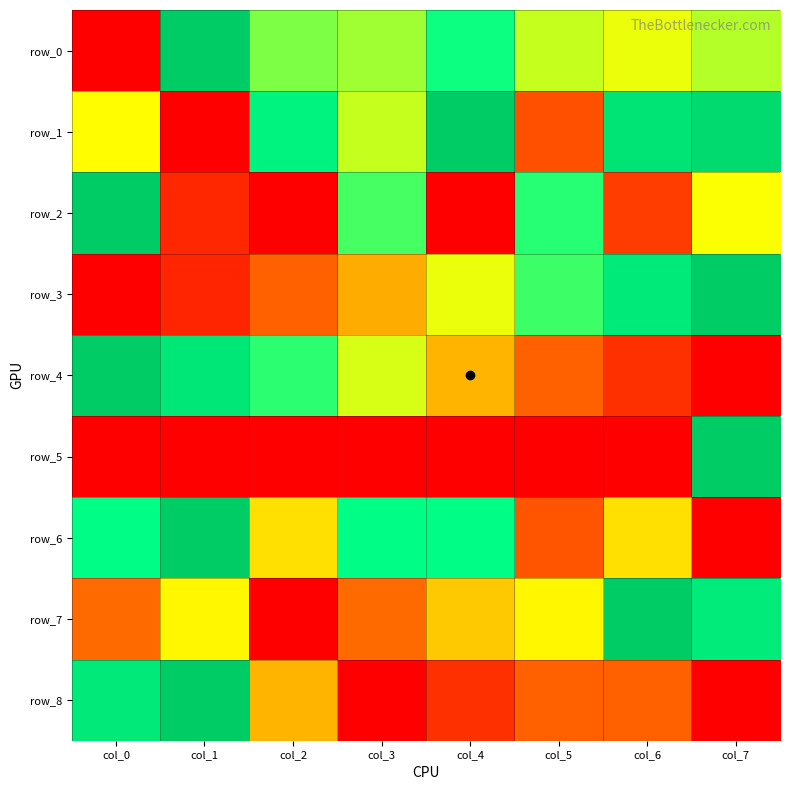

What is the average value of the row_7 series?

0.5